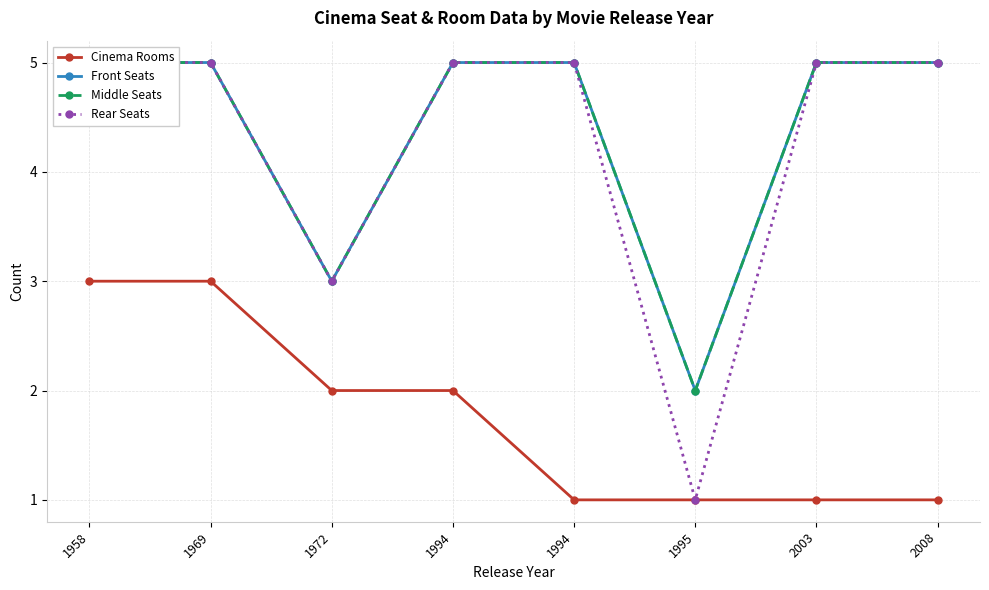

At which category is the sum across all series the highest?

1958